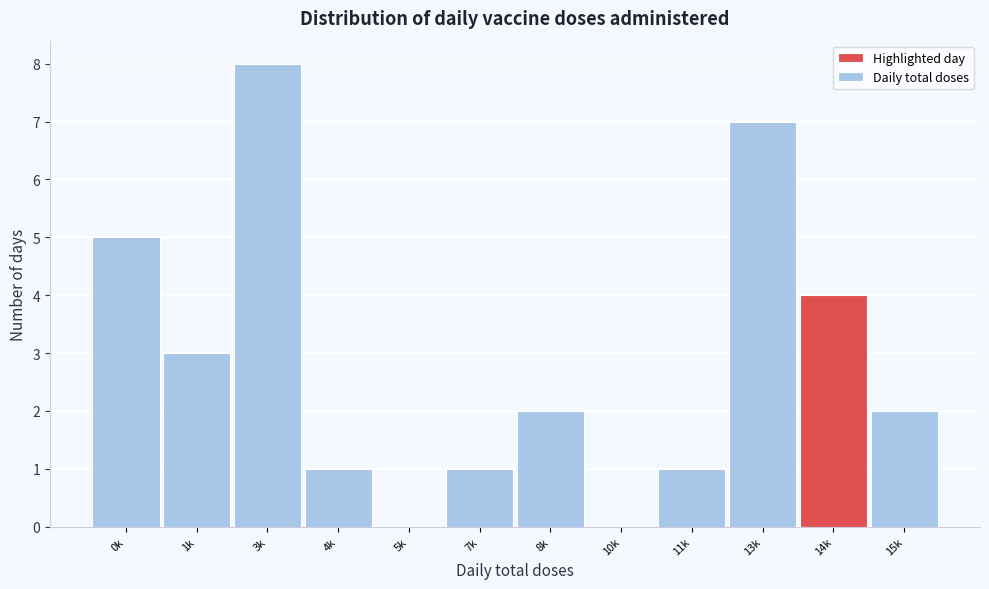

Reading left to right, list all the values displayed in this chart.

0k=5	1k=3	3k=8	4k=1	5k=0	7k=1	8k=2	10k=0	11k=1	13k=7	14k=4	15k=2